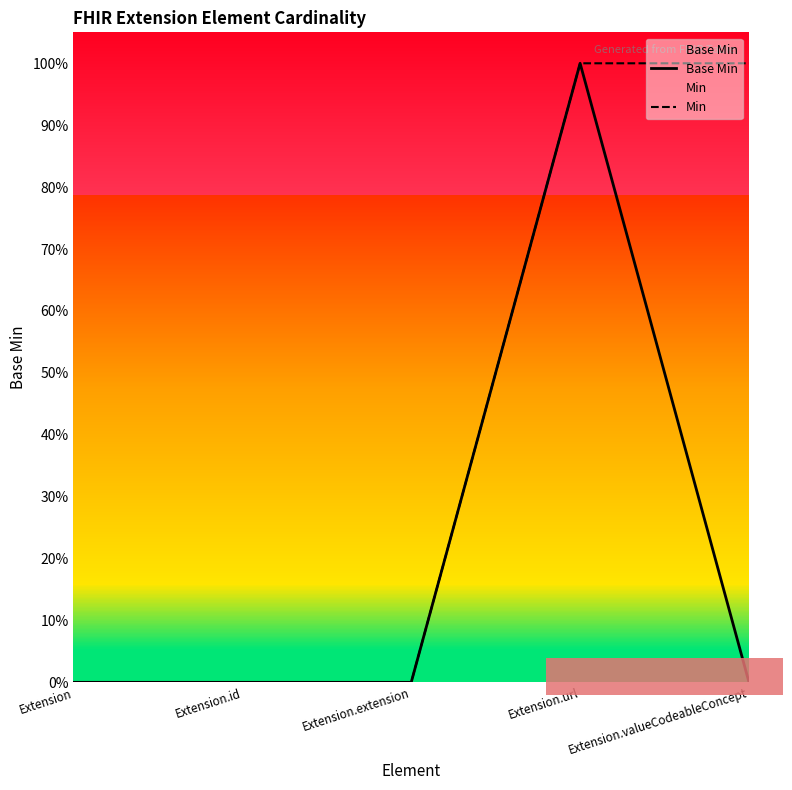

True or false: Min and Base Min intersect in this chart.

False